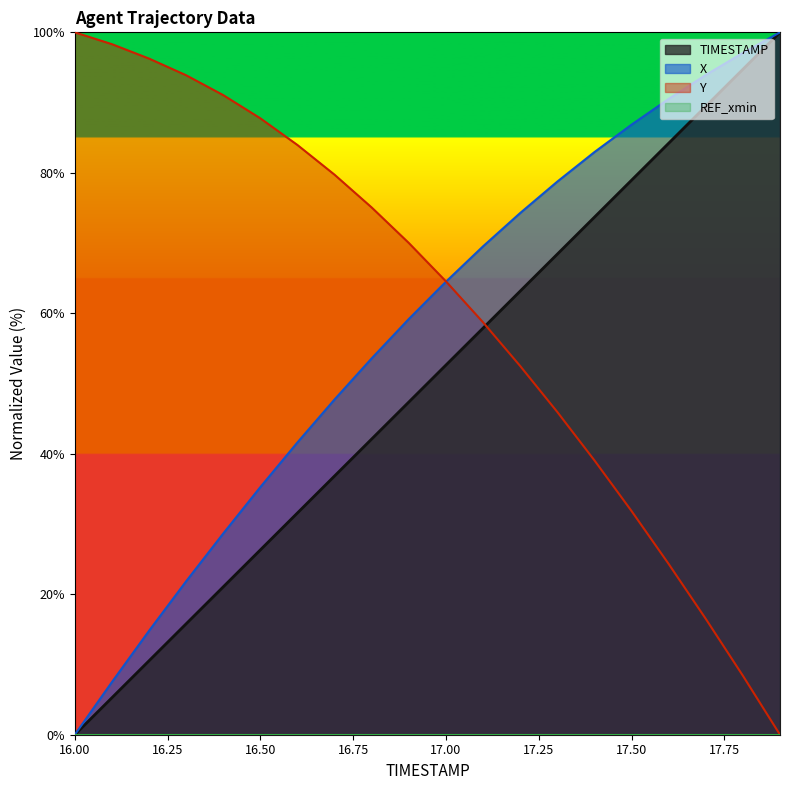

What is the spread (max minus min) of values at 16.00?

100.0